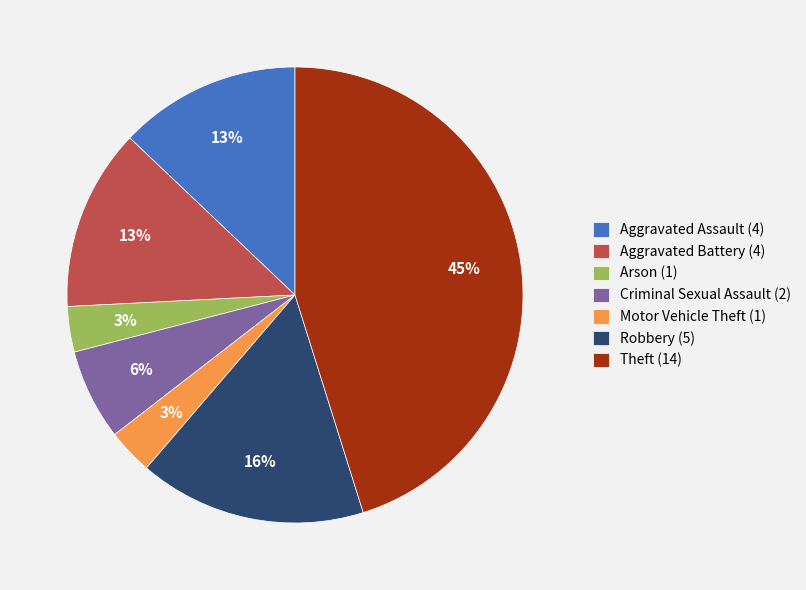

The Motor Vehicle Theft (1) slice represents 9% of the pie. True or false?

False